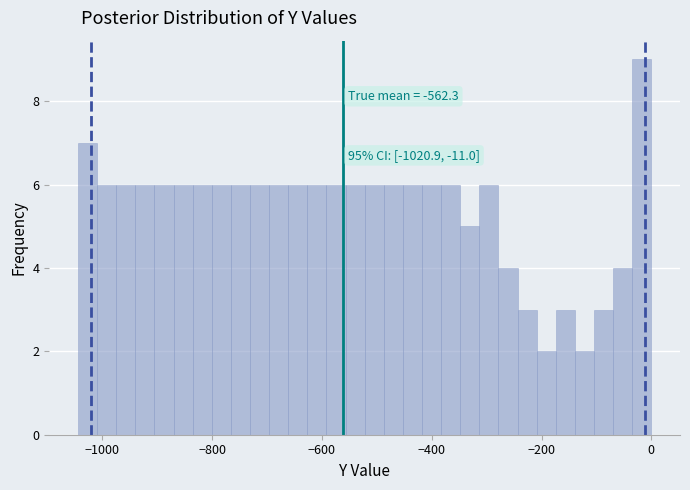

Around what value on the x-axis is the tallest bar? Give the approximate position of its centre, as read against the axis.

-20